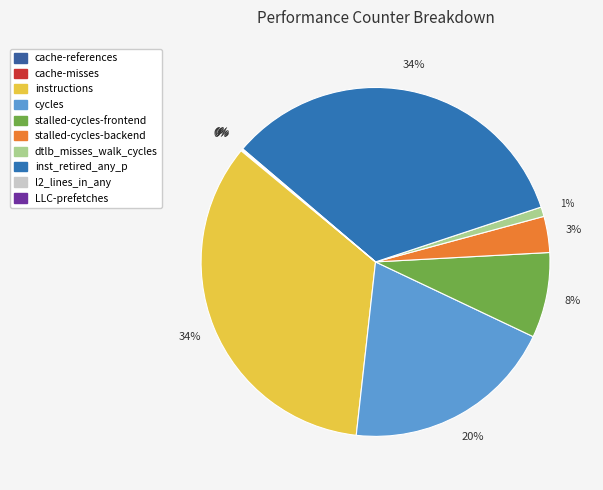

Rank the categories by value from highest to lowest.

instructions, inst_retired_any_p, cycles, stalled-cycles-frontend, stalled-cycles-backend, dtlb_misses_walk_cycles, l2_lines_in_any, cache-references, cache-misses, LLC-prefetches